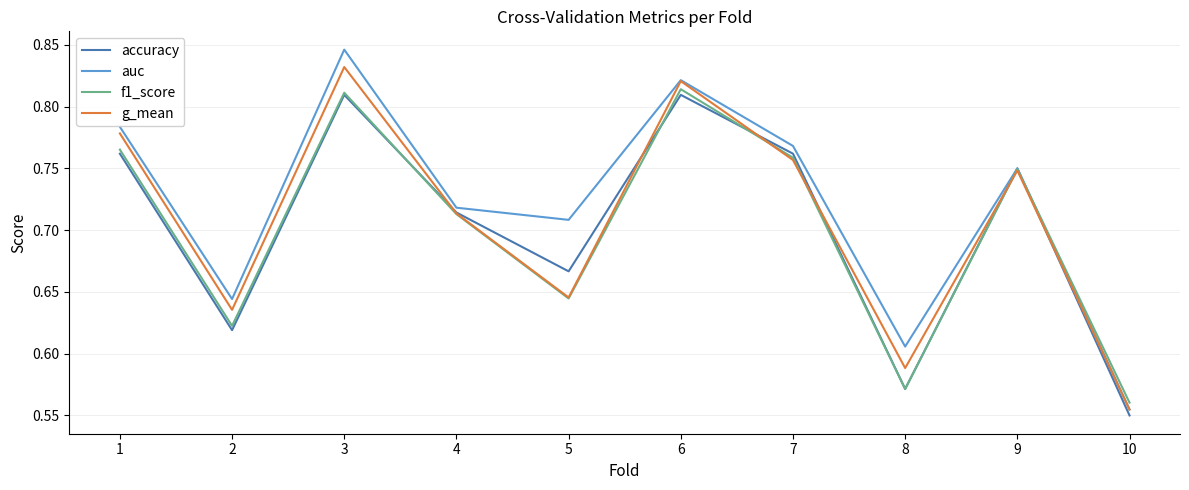

The value of accuracy at 1 is 1.1. True or false?

False